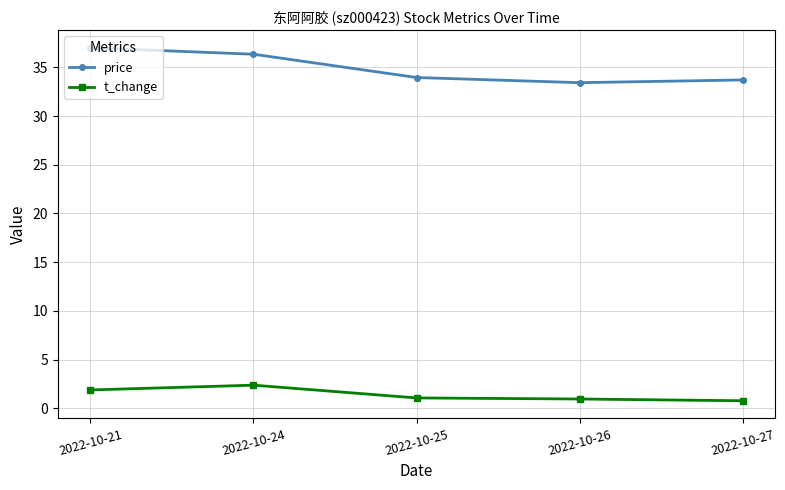

What is the sum of all price values?

174.4